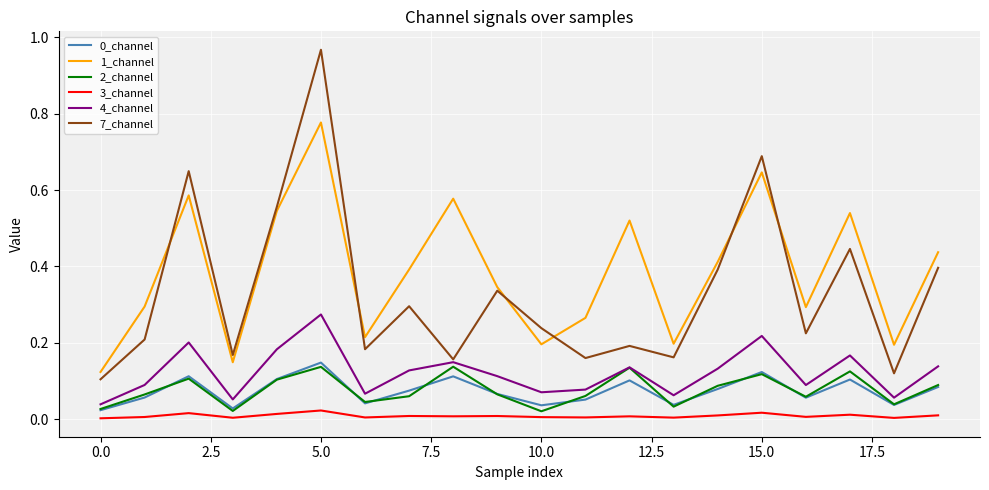

True or false: 1_channel and 0_channel intersect in this chart.

False